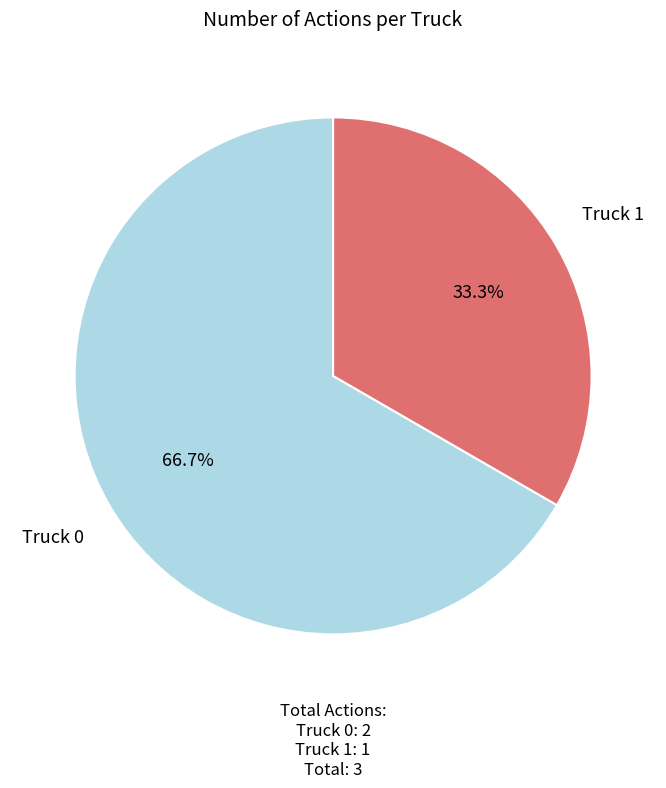

Between Truck 0 and Truck 1, which is larger?

Truck 0